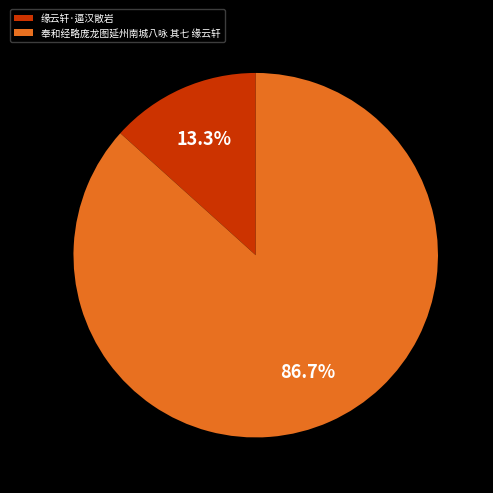

How many segments does this pie chart have?

2